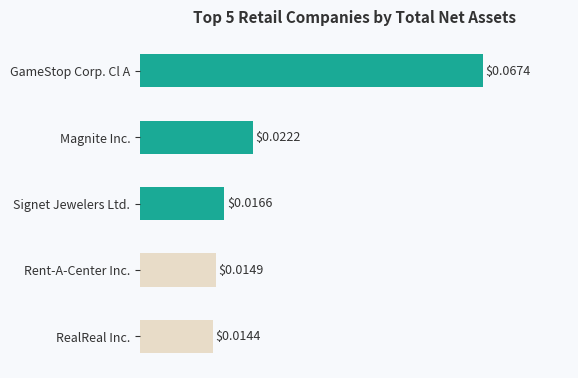

How many bars are there in total?

5